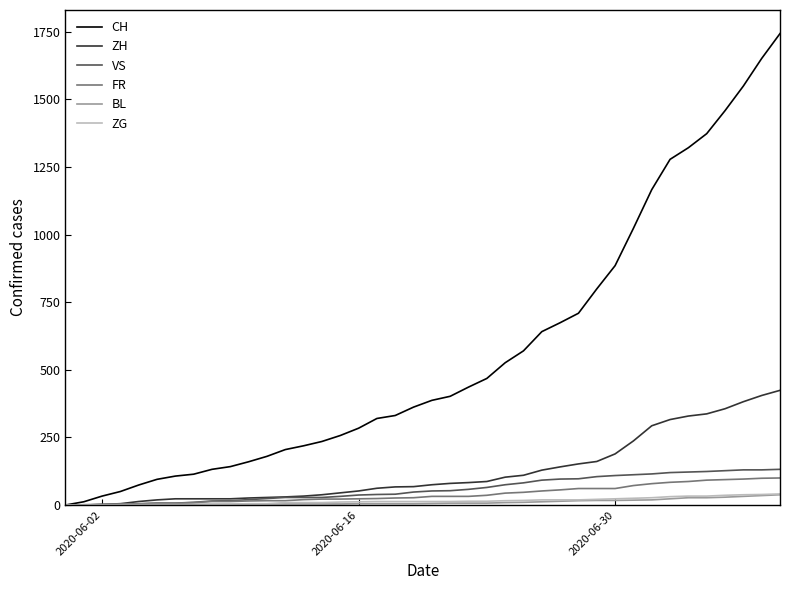

What is the greatest value displayed?

1743